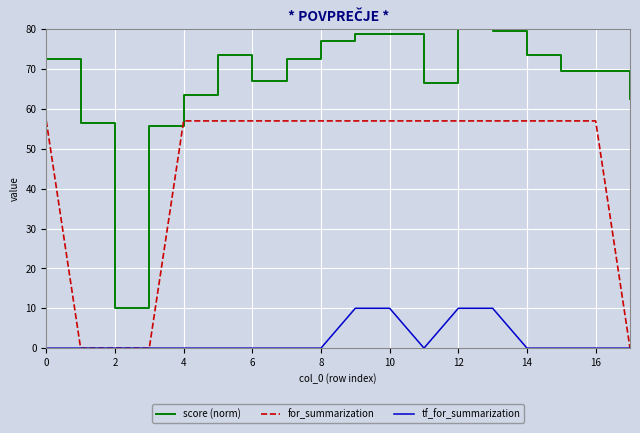

List the series in order of their overall mean, lowest first.

tf_for_summarization, for_summarization, score (norm)